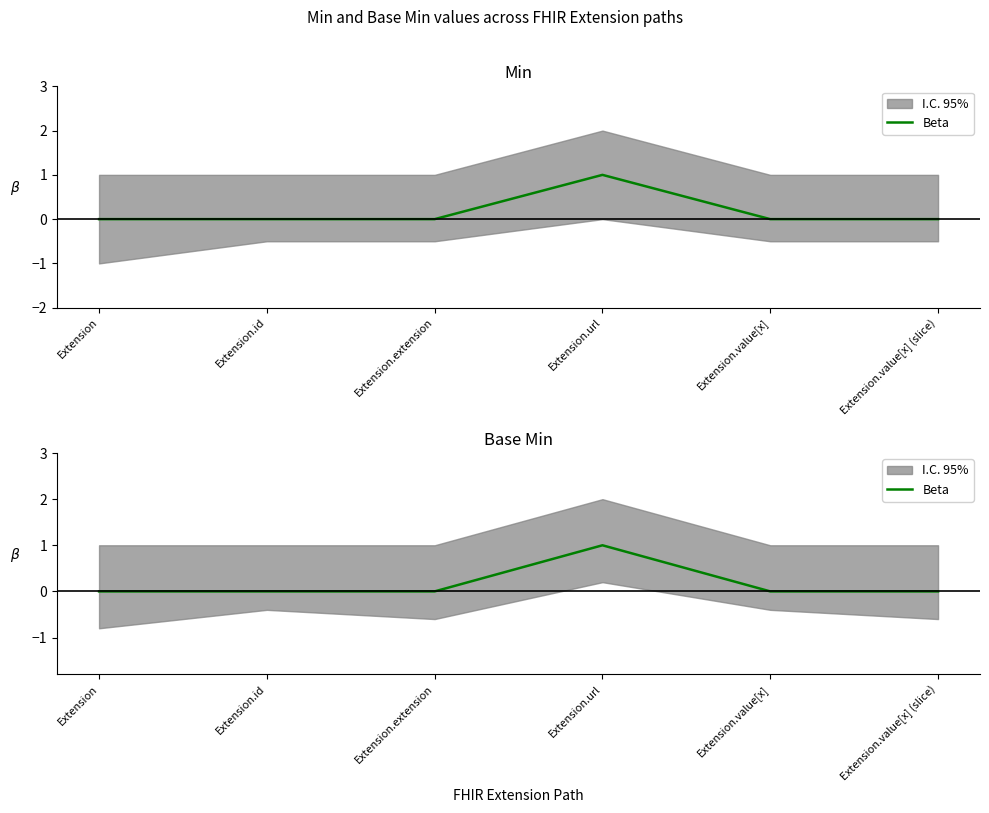

How many positive values are there?

1